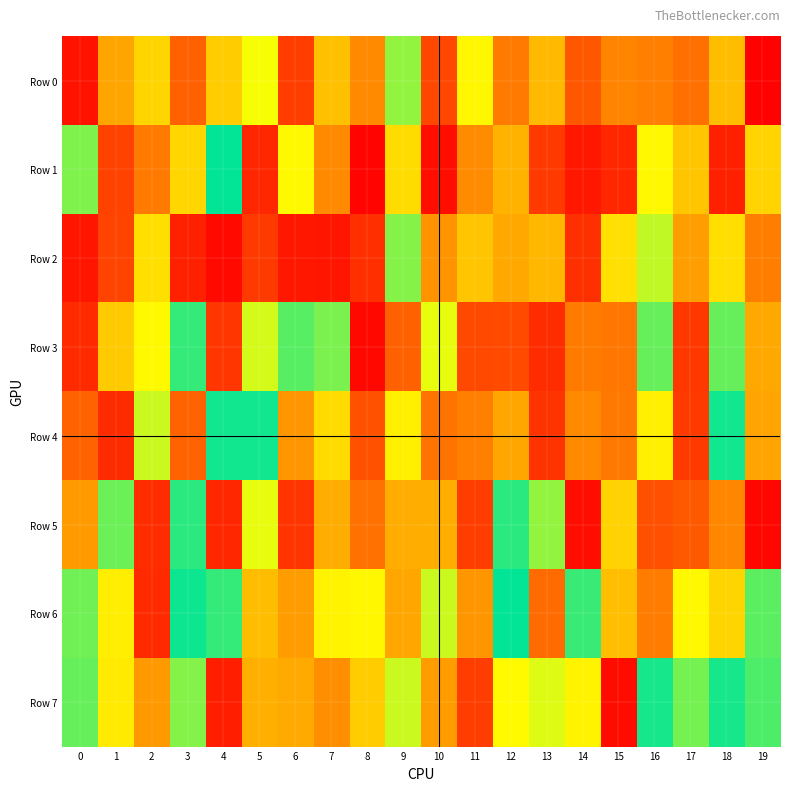

Reading left to right, what are all the values shown in this chart?

Row 0: 0=32798	1=740029	2=665116	3=849592	4=321195	5=595962	6=903600	7=698114	8=781593	9=442964	10=888165	11=387704	12=192746	13=707362	14=137663	15=792751	16=798235	17=823733	18=298528	19=996573
Row 1: 0=450297	1=894604	2=192003	3=662224	4=501413	5=938485	6=609209	7=781544	8=991394	9=653688	10=974663	11=781138	12=718098	13=90705	14=961102	15=938060	16=389030	17=688405	18=52331	19=332206
Row 2: 0=33856	1=106734	2=649389	3=947427	4=983851	5=92369	6=961052	7=965203	8=924529	9=448109	10=231620	11=690432	12=735418	13=712774	14=77400	15=646520	16=575682	17=248059	18=347922	19=801847
Row 3: 0=68029	1=682427	2=608557	3=479187	4=87435	5=582738	6=534462	7=452159	8=14692	9=846603	10=590983	11=116702	12=881750	13=72031	14=194638	15=187295	16=539268	17=88204	18=460287	19=264052
Row 4: 0=845114	1=68570	2=421157	3=155841	4=507322	5=492335	6=763571	7=344049	8=128389	9=377206	10=181645	11=200775	12=736475	13=81992	14=218415	15=809208	16=376047	17=93199	18=493598	19=258001
Row 5: 0=757112	1=542227	2=928031	3=483562	4=62906	5=408410	6=917352	7=728282	8=822192	9=728445	10=725437	11=903185	12=517134	13=558009	14=21784	15=669063	16=125750	17=859043	18=213732	19=989027
Row 6: 0=544017	1=373800	2=933257	3=505727	4=521437	5=702172	6=247033	7=381975	8=388139	9=263547	10=420711	11=763103	12=501194	13=169531	14=522648	15=299506	16=196936	17=388910	18=335677	19=462907
Row 7: 0=460384	1=632136	2=758621	3=551807	4=949351	5=723616	6=268271	7=774907	8=678486	9=420409	10=247076	11=904277	12=607025	13=586717	14=381766	15=979648	16=507958	17=545215	18=490361	19=530943